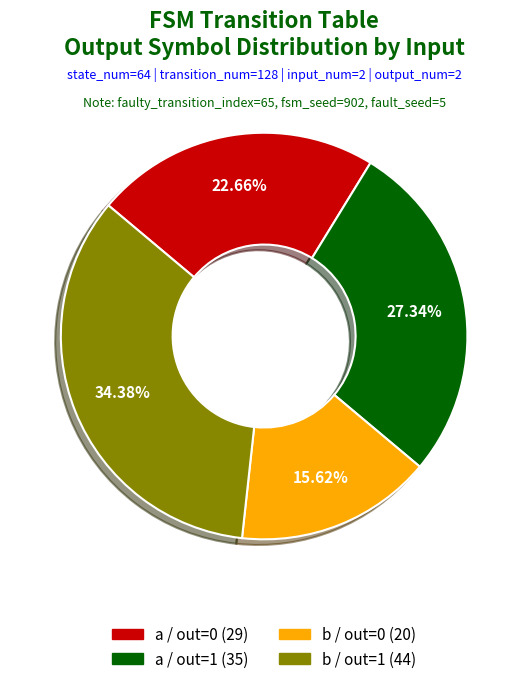

Count the number of slices in the pie.

4